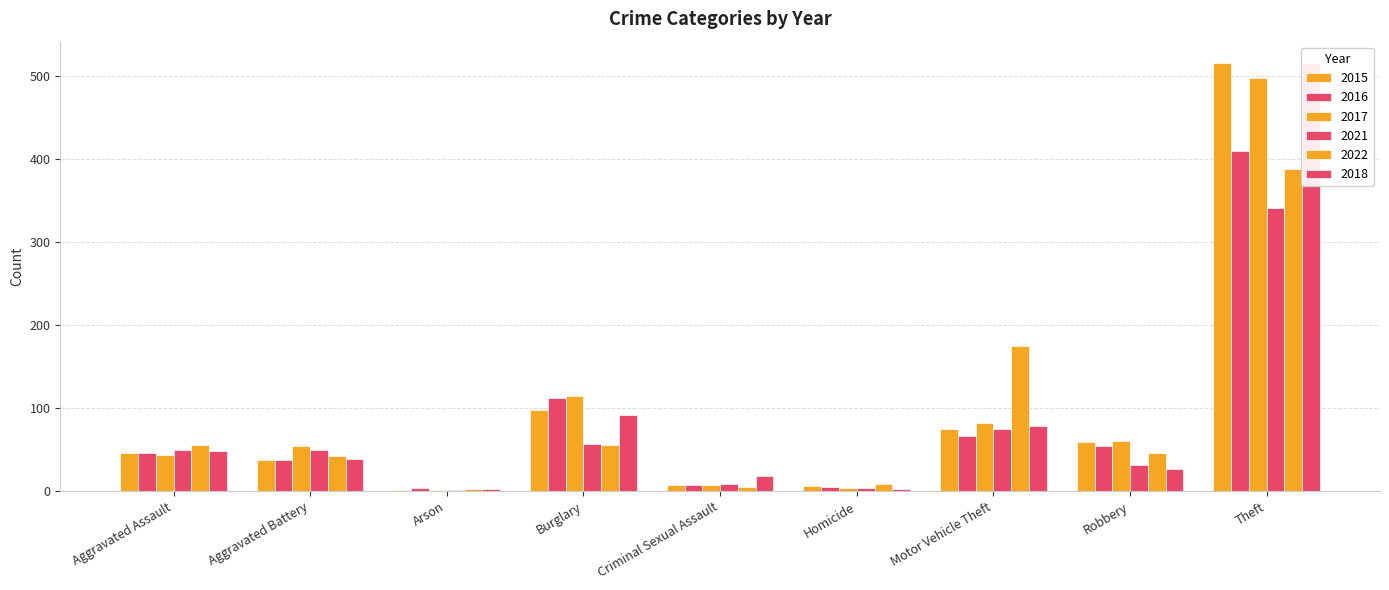

What is the minimum value for 2021?

1